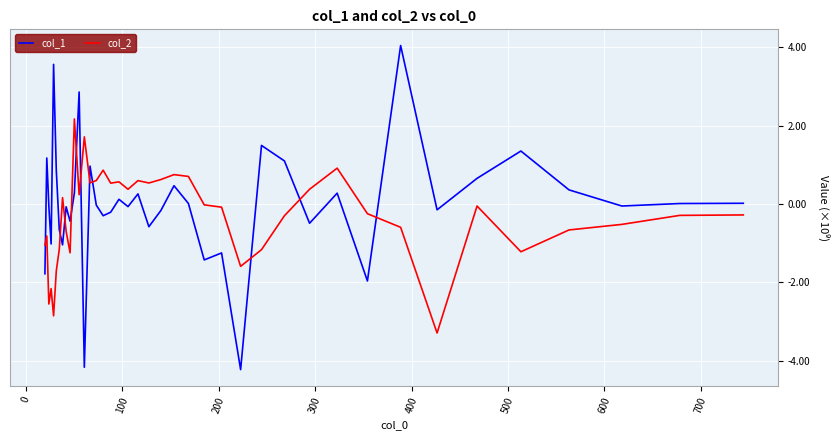

At how many categories does at least one series exceed 582889777?

19